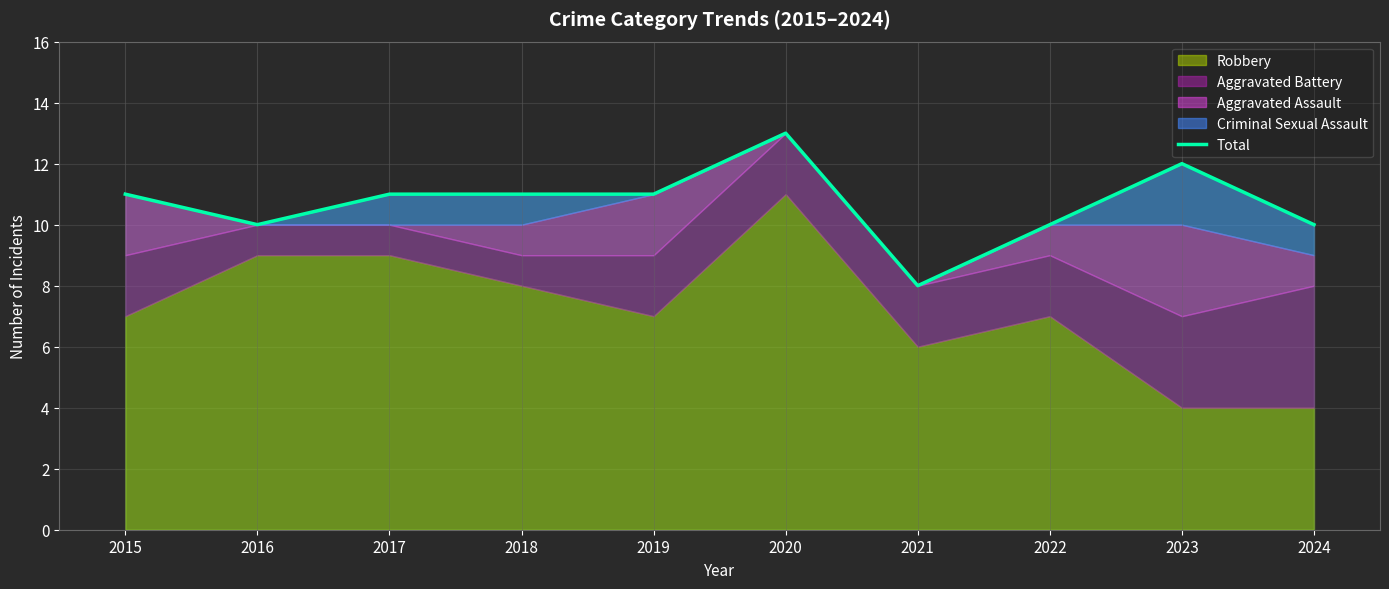

How many points are higher than both their immediate neighbors (excluding endpoints)?

2